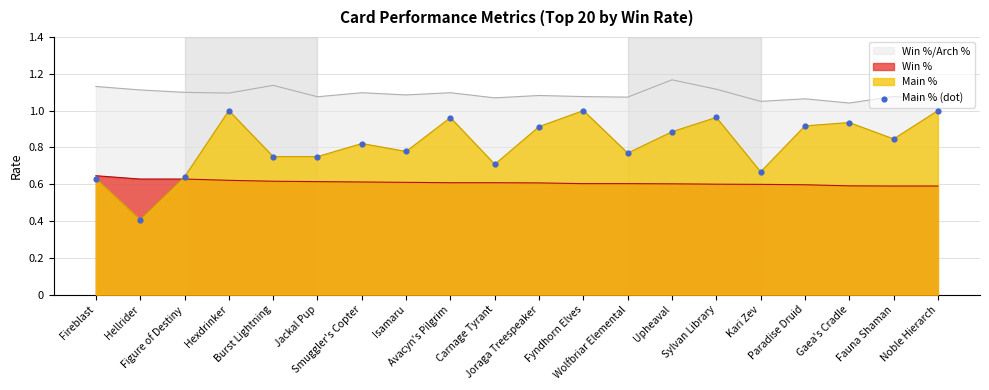

Which has a higher value, Fauna Shaman or Kari Zev?

Fauna Shaman